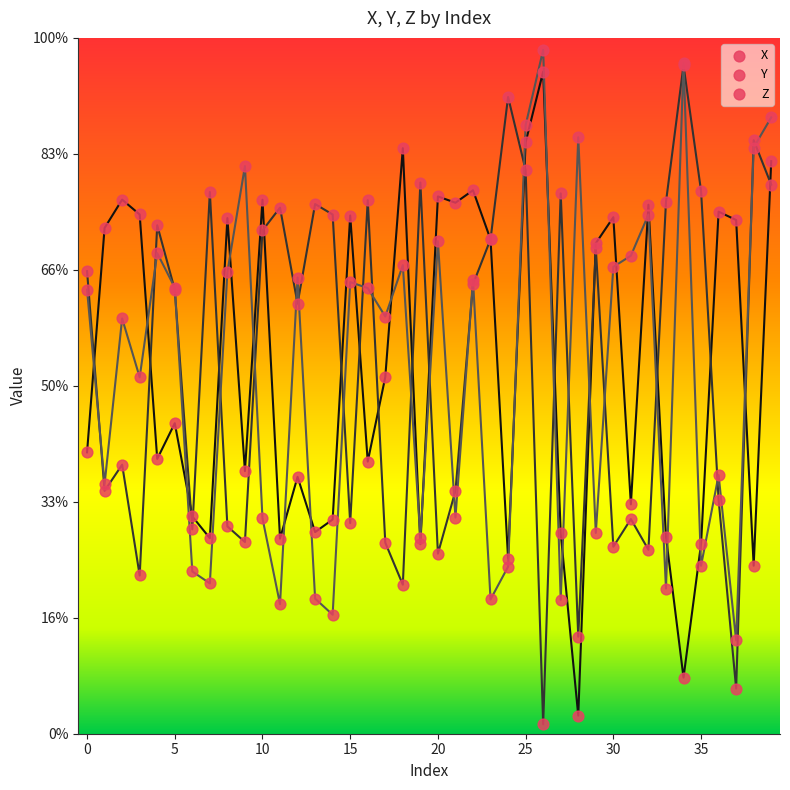

Which series reaches the minimum Y coordinate?

Y